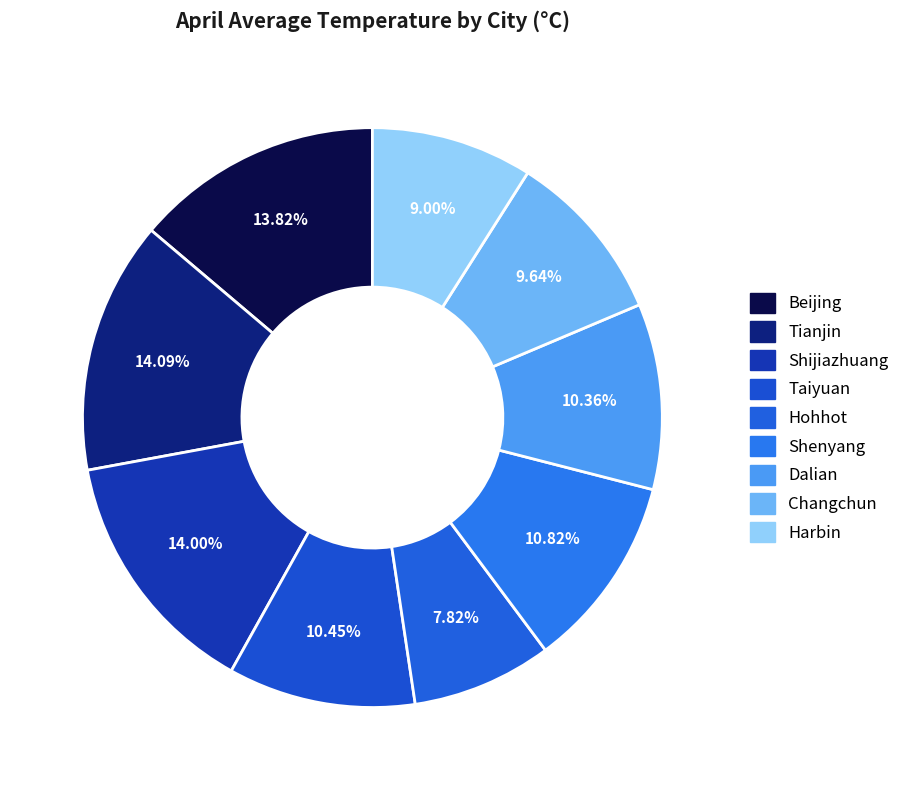

What percentage do Hohhot and Changchun together represent?

17.5%